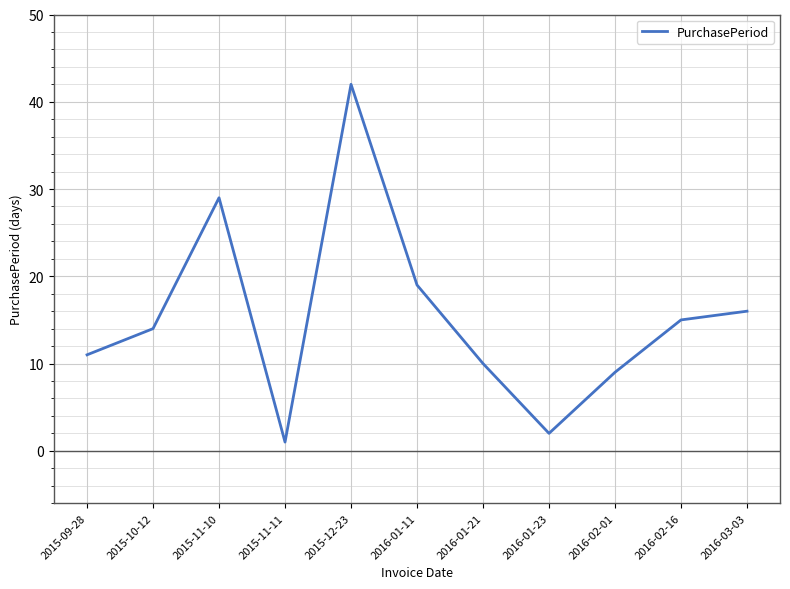

Reading right to left, list all the values displayed in this chart.

2016-03-03=16	2016-02-16=15	2016-02-01=9	2016-01-23=2	2016-01-21=10	2016-01-11=19	2015-12-23=42	2015-11-11=1	2015-11-10=29	2015-10-12=14	2015-09-28=11